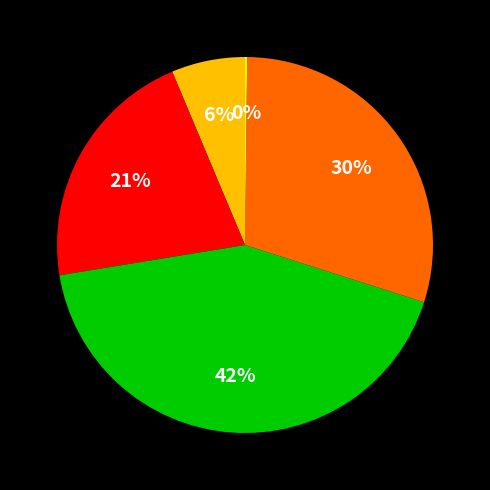

To the nearest percent, what is the average slice percentage?

20%